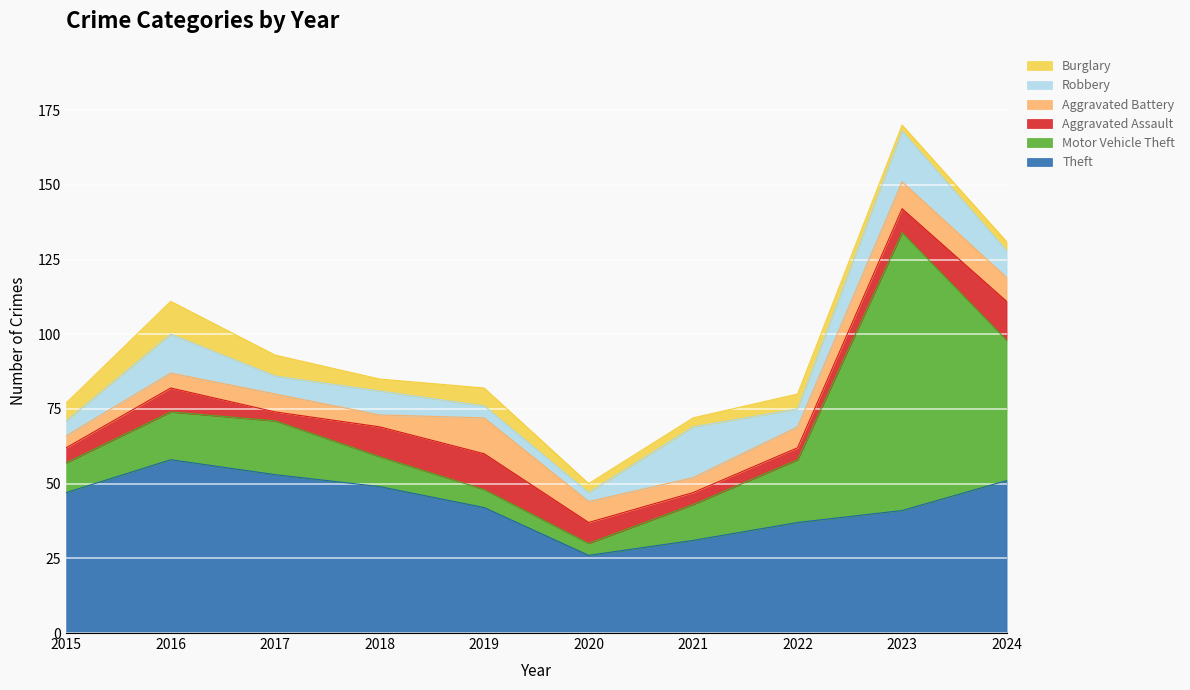

What is the maximum value shown in the chart?

93